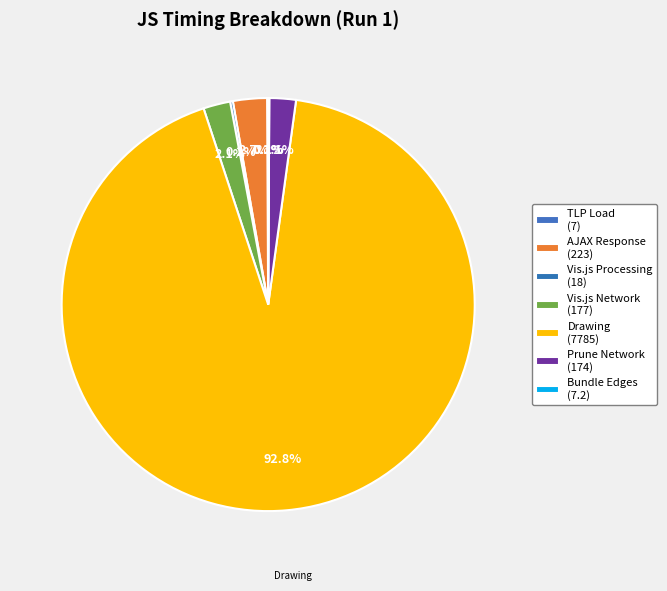

Count the number of slices in the pie.

7